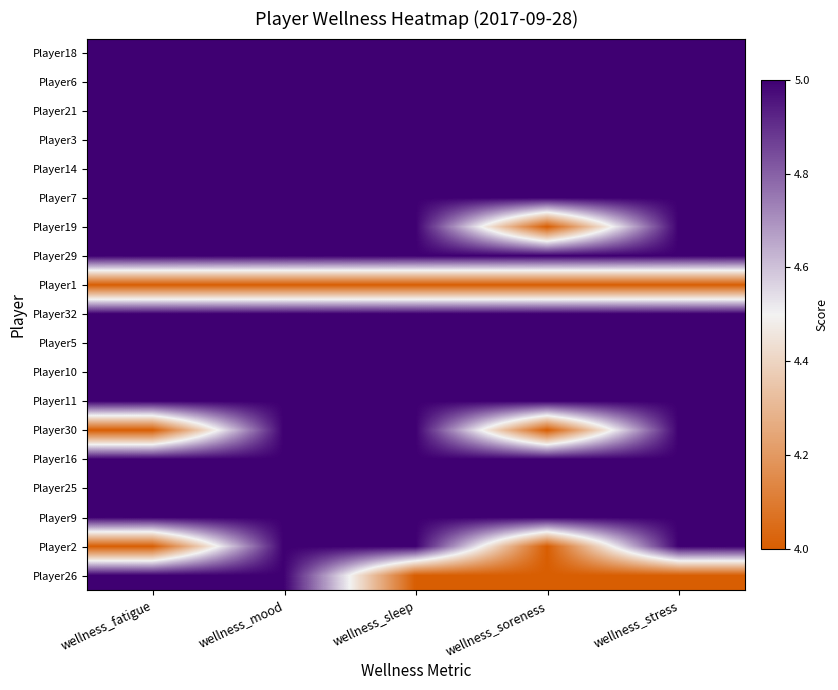

What is the spread (max minus min) of values at wellness_stress?

1